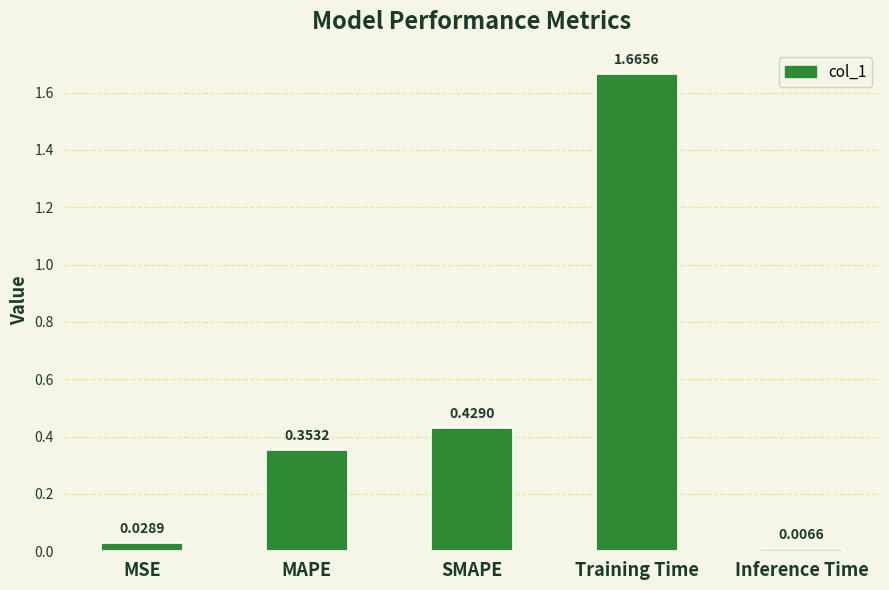

Which label corresponds to the largest value in the chart?

Training Time